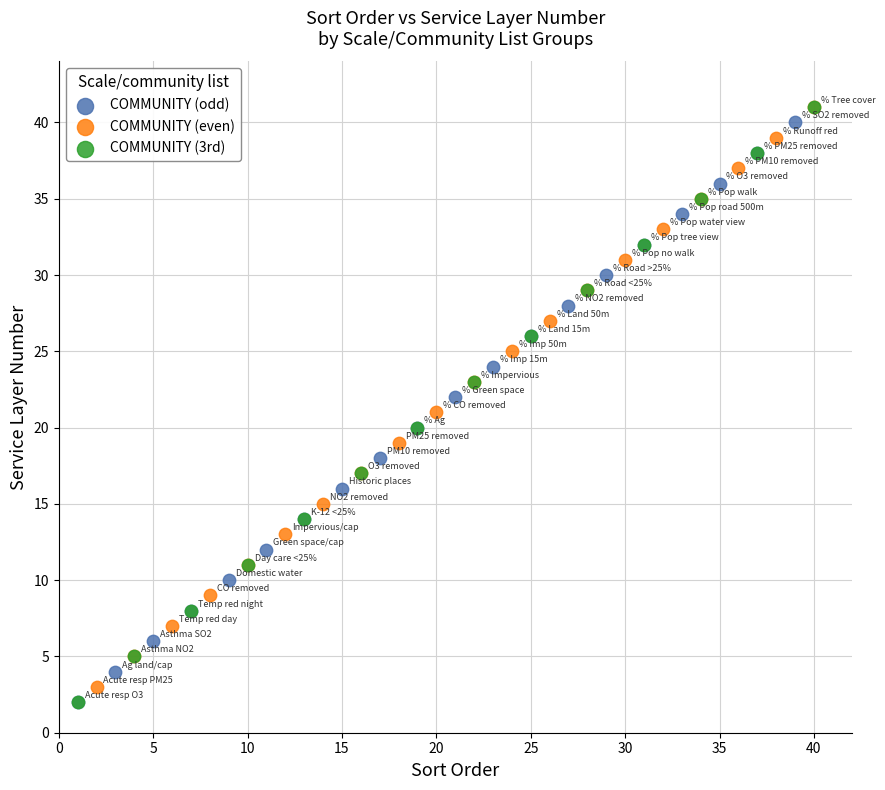

What are all the series names shown in the legend?

COMMUNITY (odd), COMMUNITY (even), COMMUNITY (3rd)